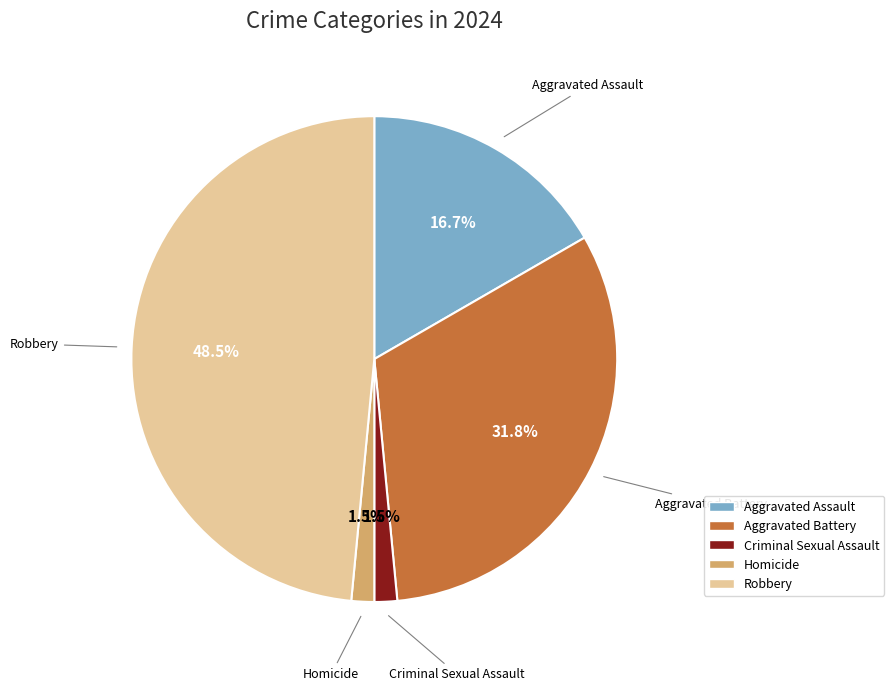

Is Criminal Sexual Assault the majority of the pie?

No